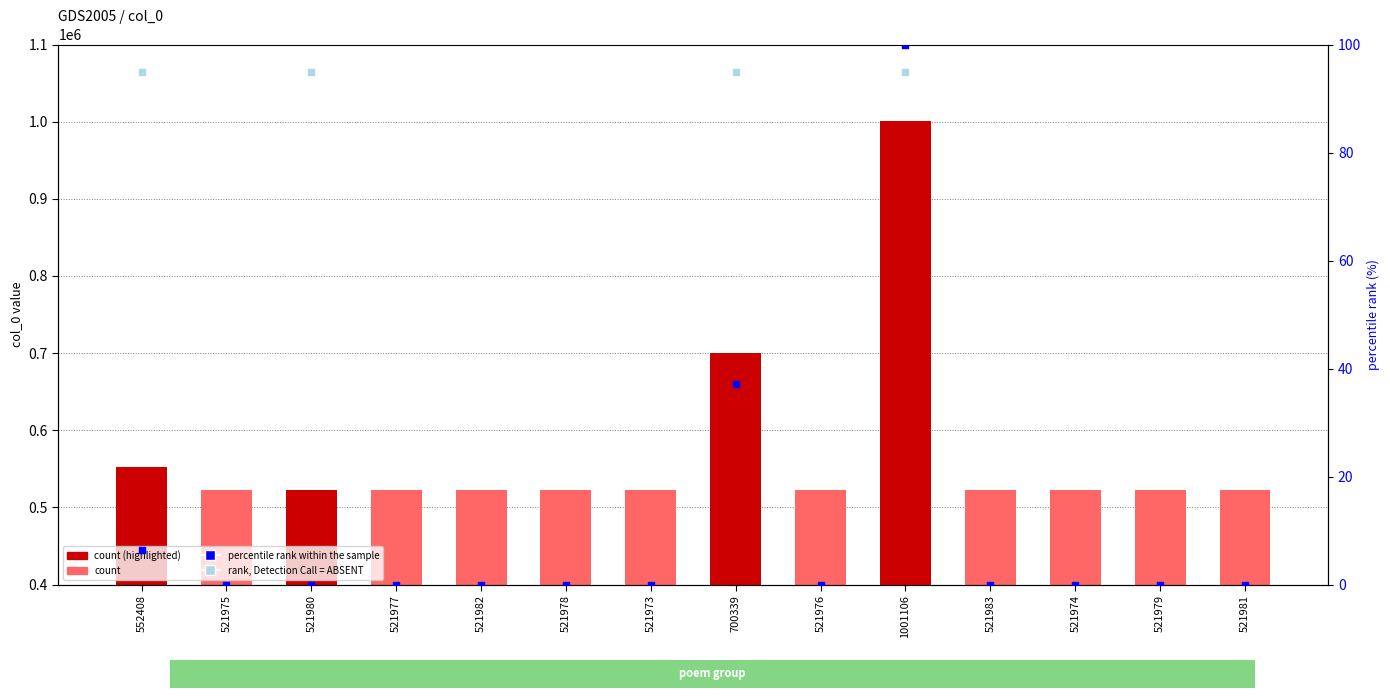

Which series has the largest Y range (max minus min)?

col_0